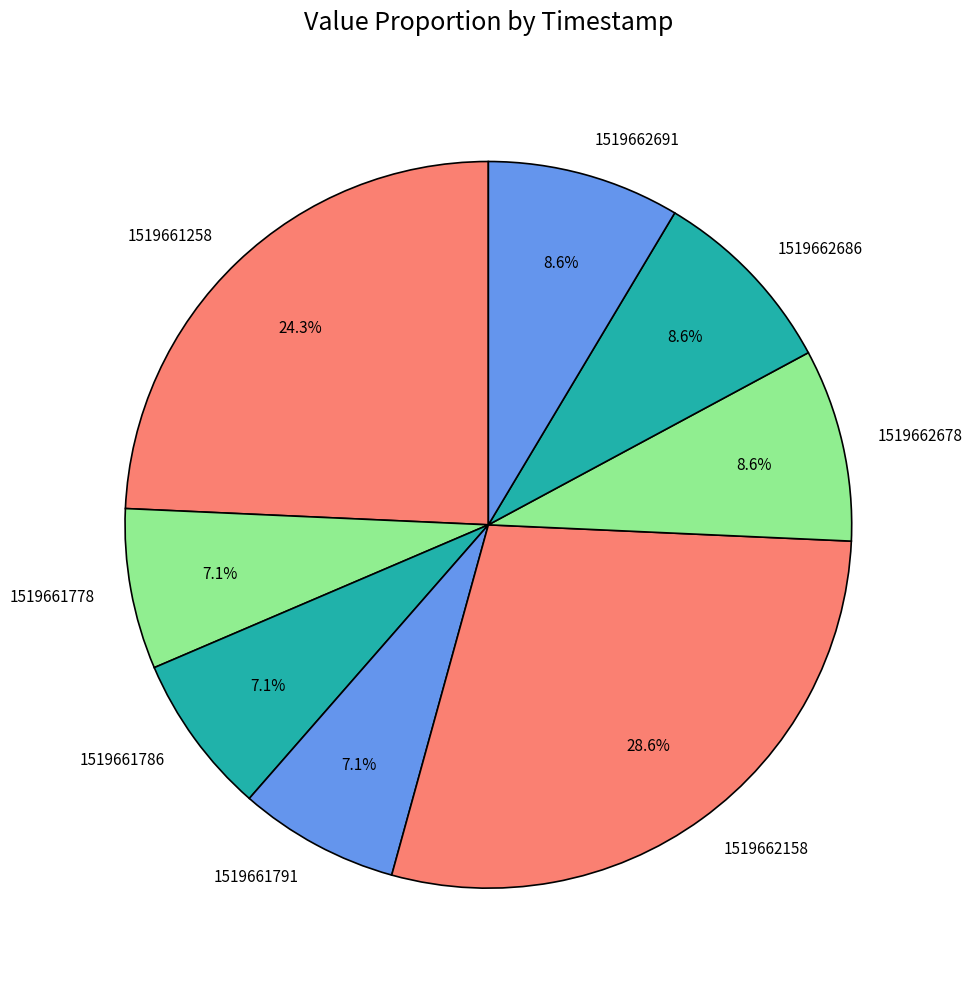

True or false: 1519662678 accounts for 9% of the total.

True